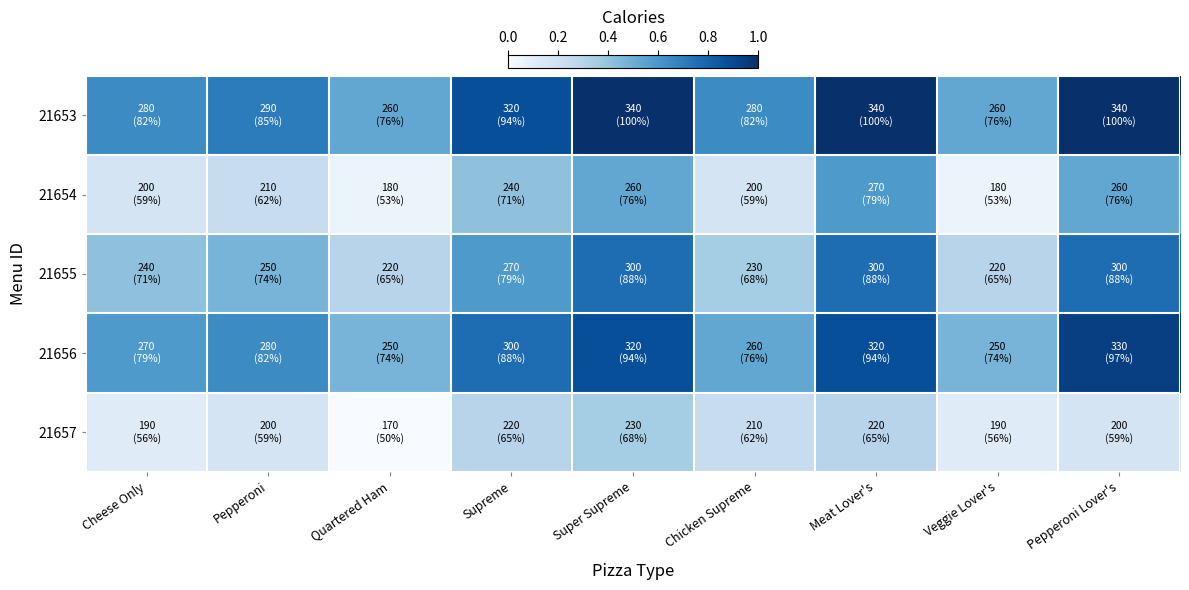

Which series has the widest spread of values?

21654